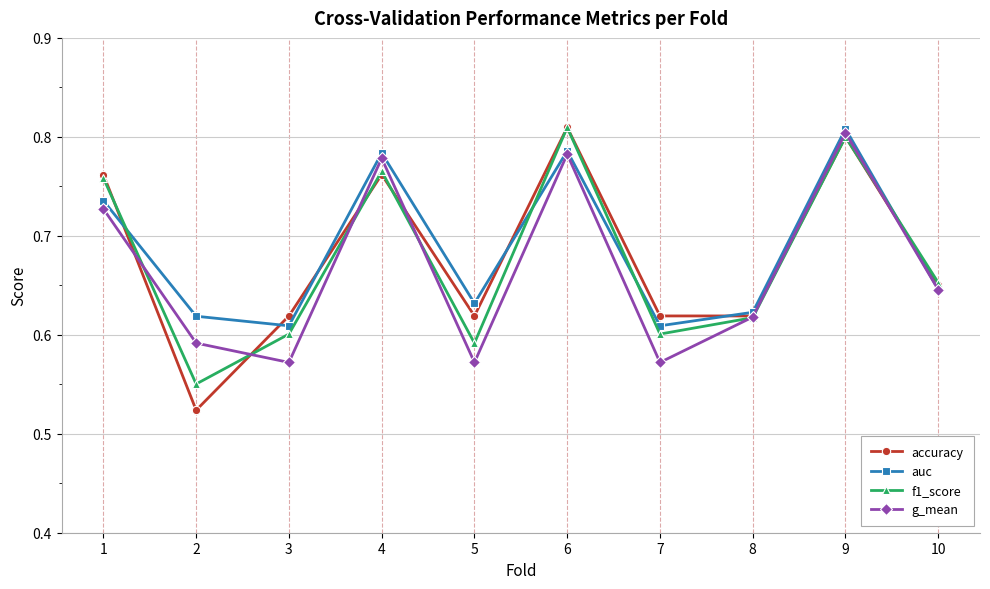

How many interior local peaks does the f1_score series have?

3